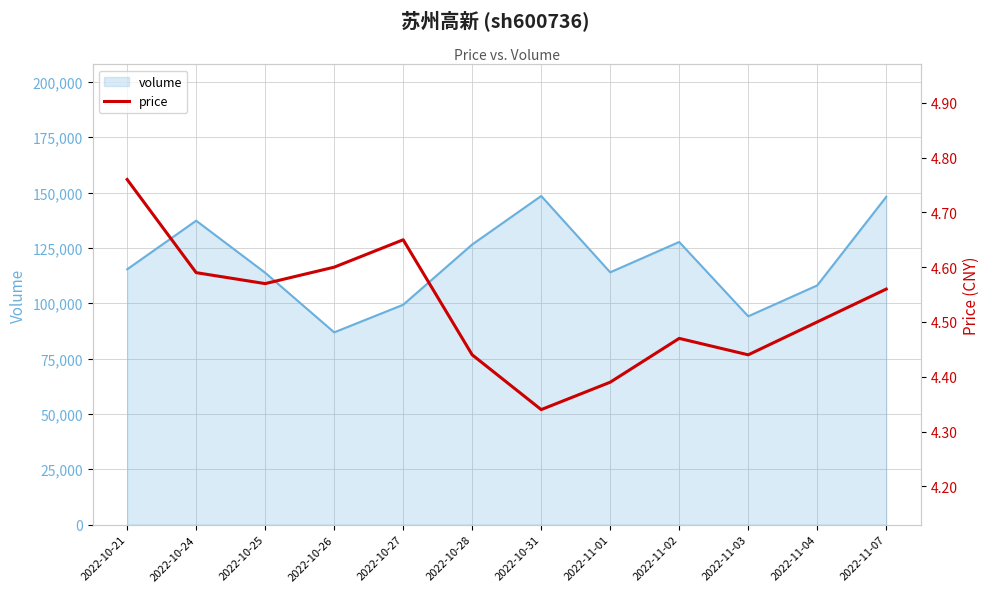

How many interior local valleys (lower than both neighbors) does the data have?

3